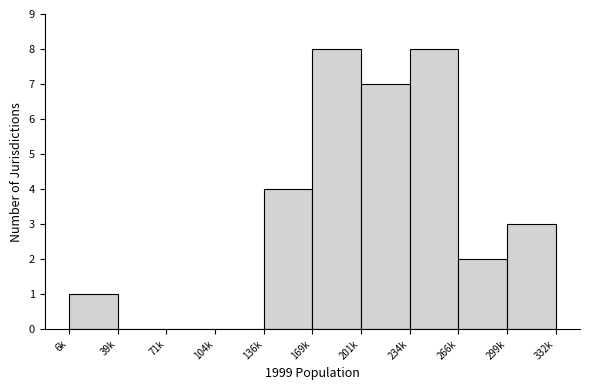

Reading right to left, extract all data points from this chart.

299k=3	266k=2	234k=8	201k=7	169k=8	136k=4	104k=0	71k=0	39k=0	6k=1